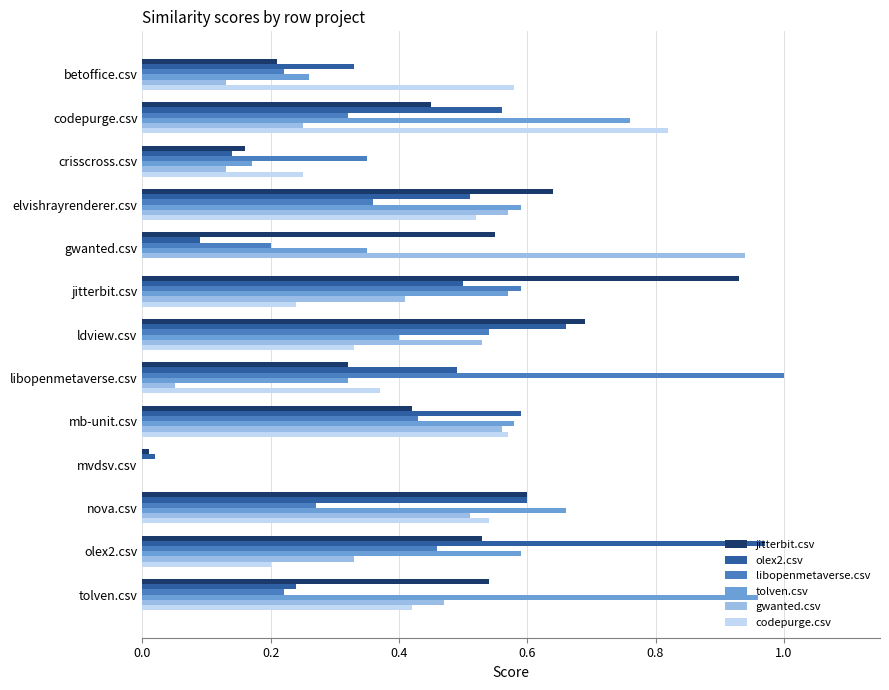

What is the total value across all series at tolven.csv?

2.9